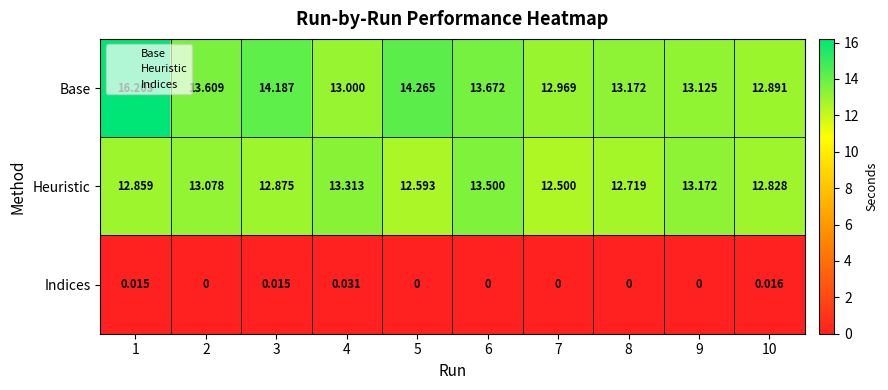

Which series has the largest range (max minus min)?

Base